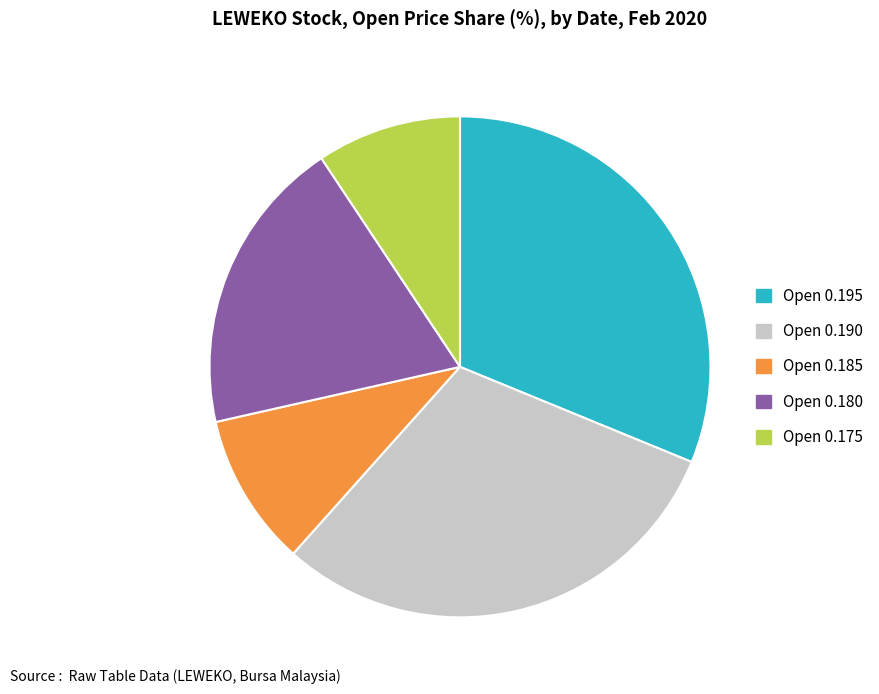

Does any single category account for the majority?

No